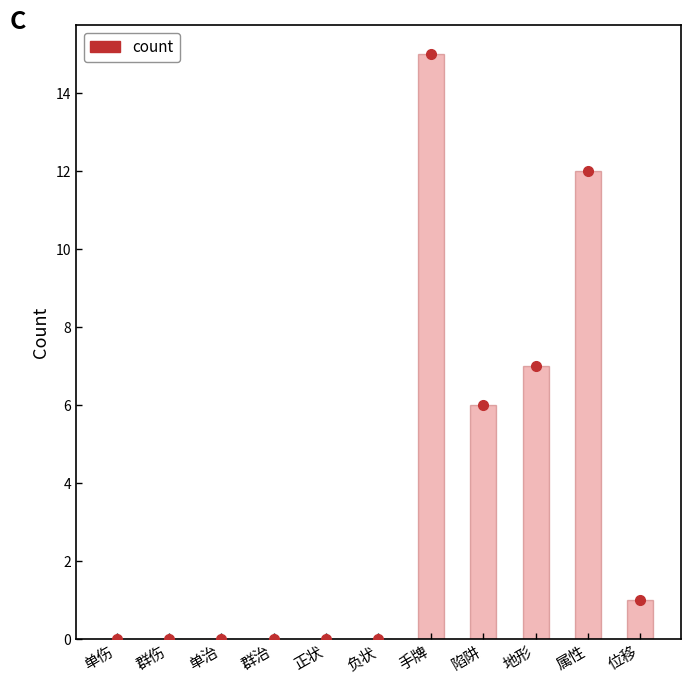

What is the greatest value displayed?

15